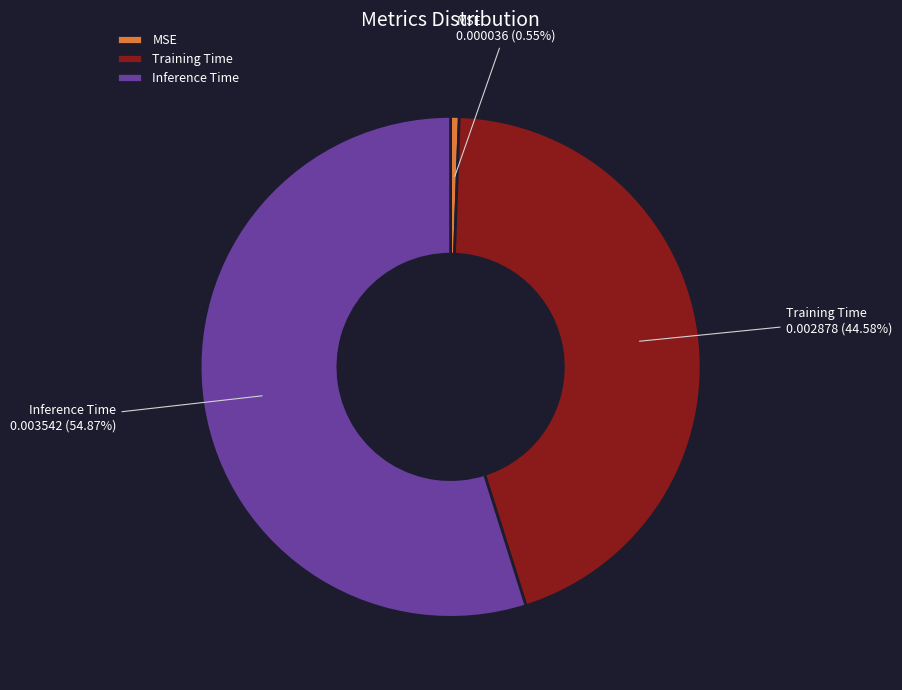

To the nearest percent, what percentage of the pie is MSE?

1%